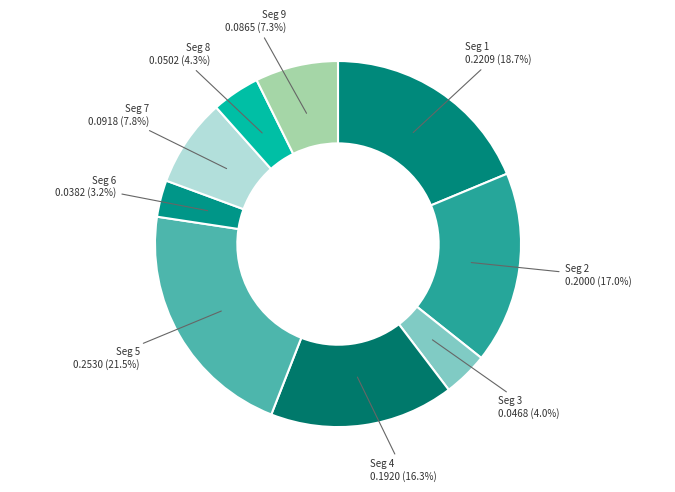

How many segments does this pie chart have?

9